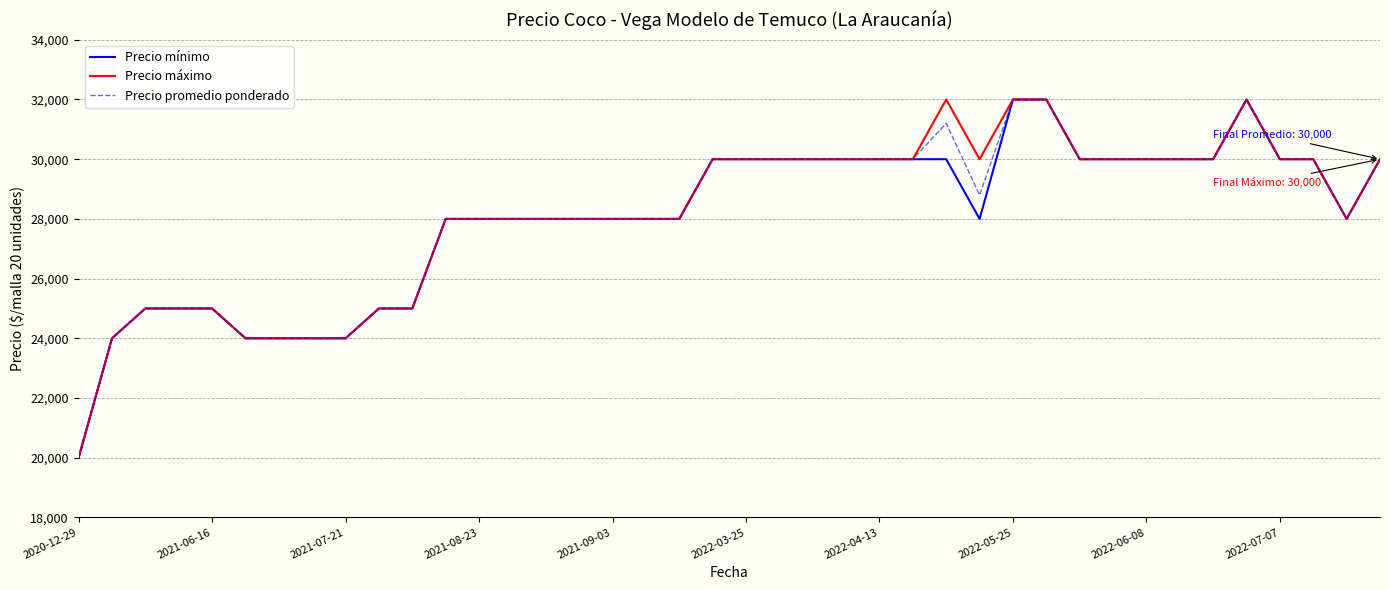

What is the maximum value for Precio promedio ponderado?

32000